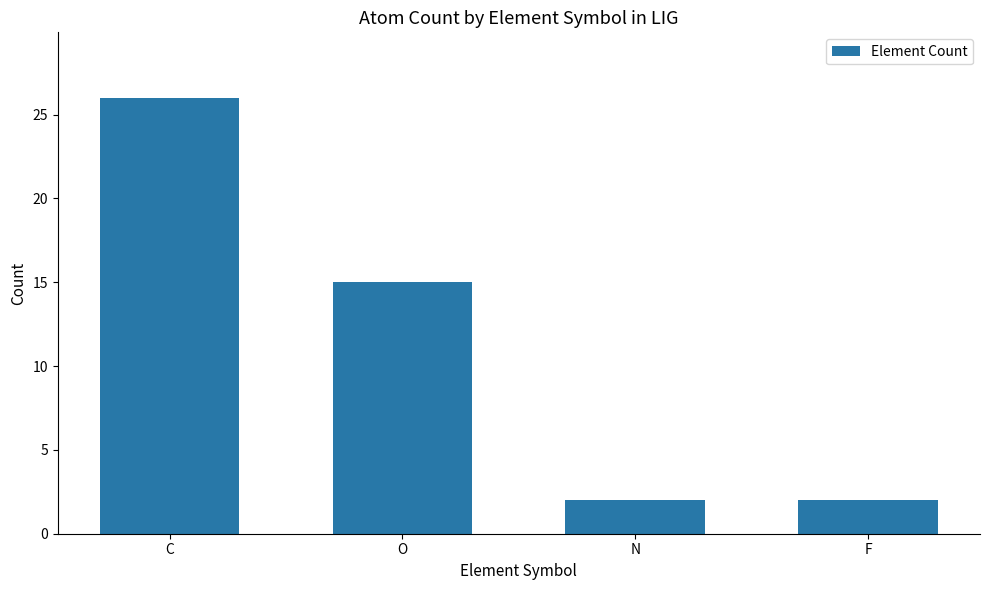

What is the sum of the values at C and F?

28